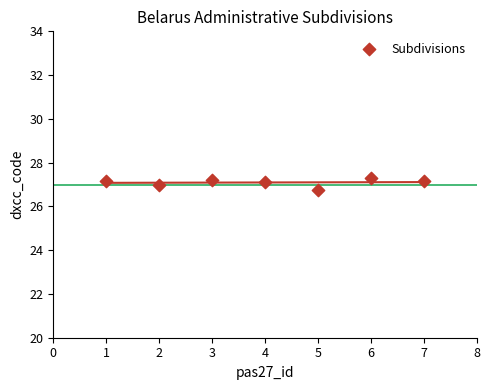

What is the range of Y values (max minus min)?

0.5